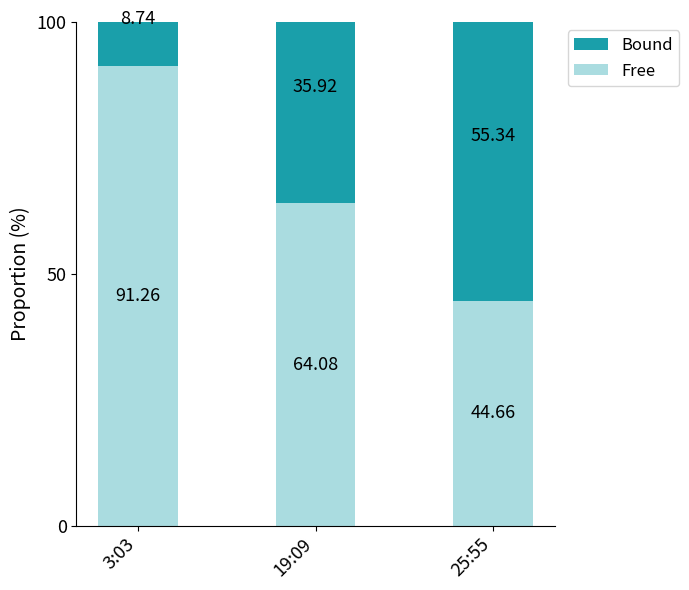

What is the sum of all Free values?

200.0